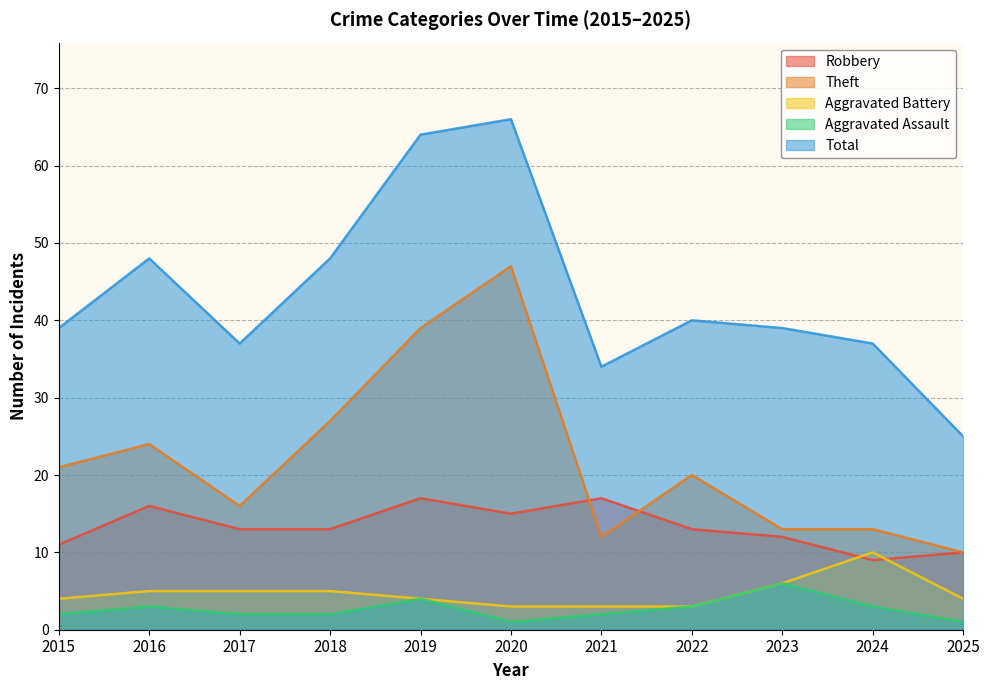

Read the Robbery value at 2018.

13